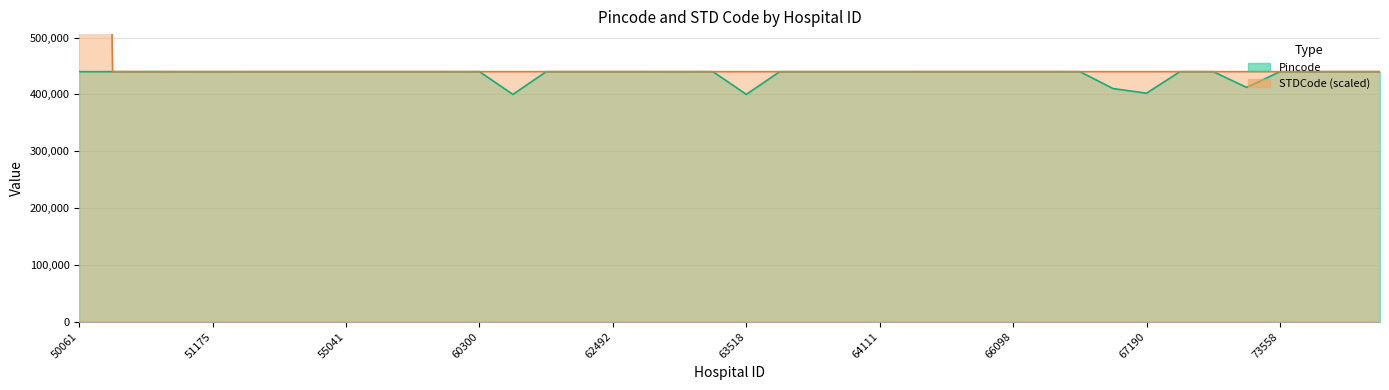

The STDCode series shows 267062.7 at 63754. True or false?

False